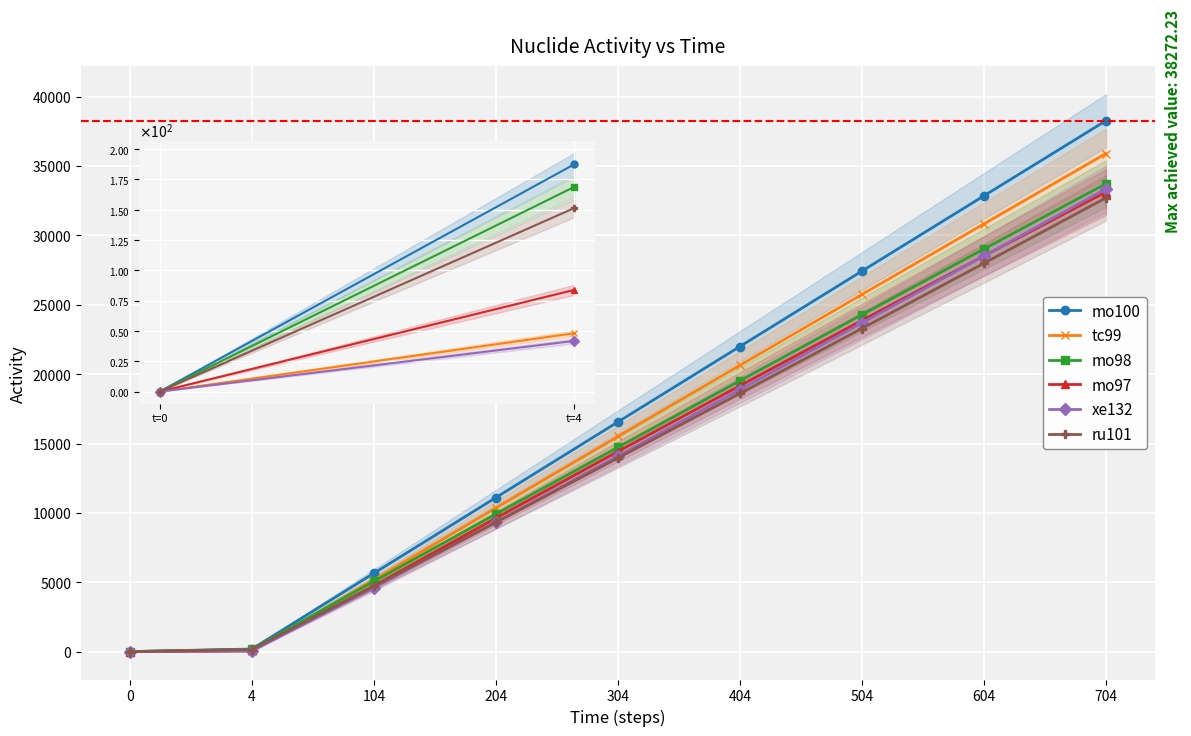

The xe132 series shows 0.0 at t=0. True or false?

True